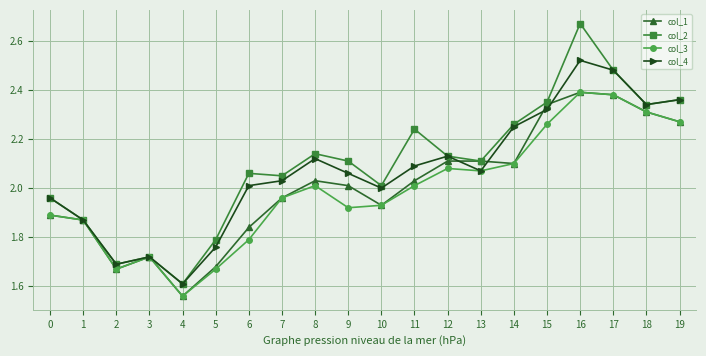

Which series has the widest spread of values?

col_2